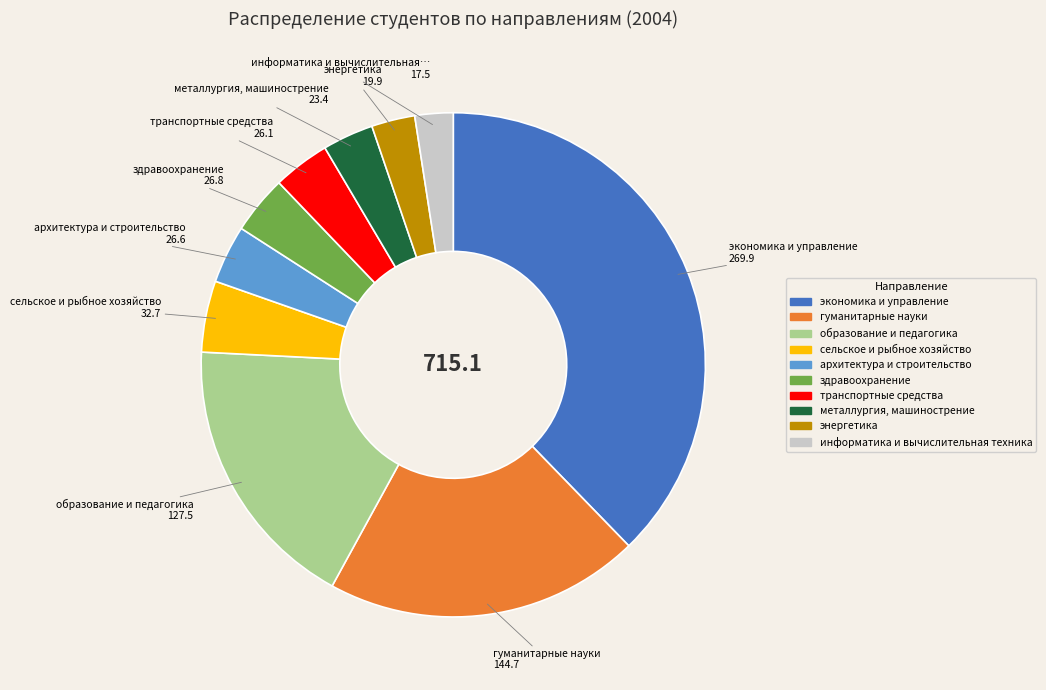

Which category has the biggest portion of the pie?

экономика и управление